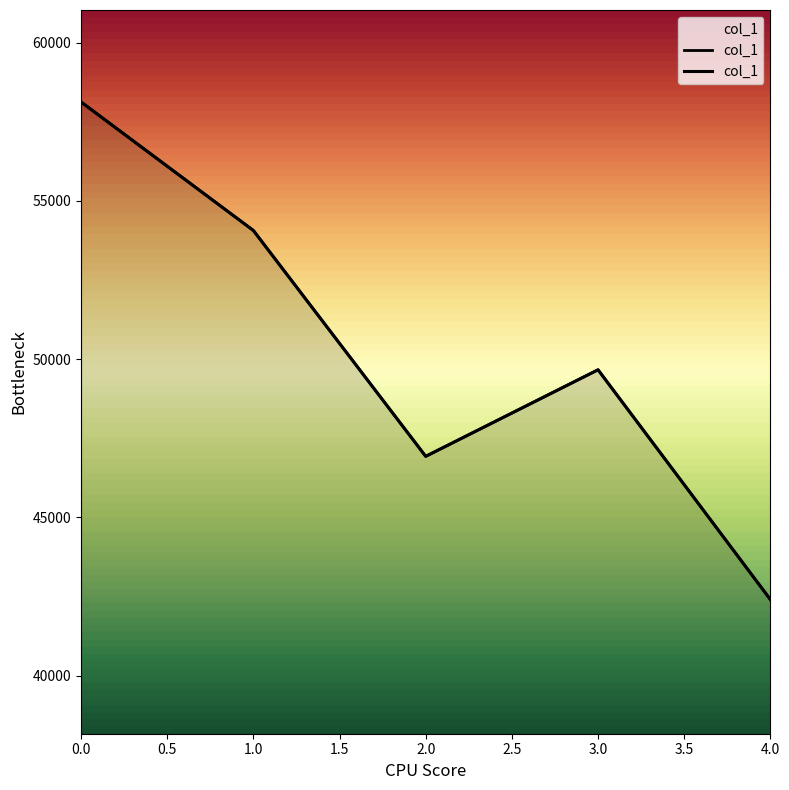

Reading right to left, transcribe all the data shown in this chart.

4=42401	3=49664	2=46928	1=54067	0=58129